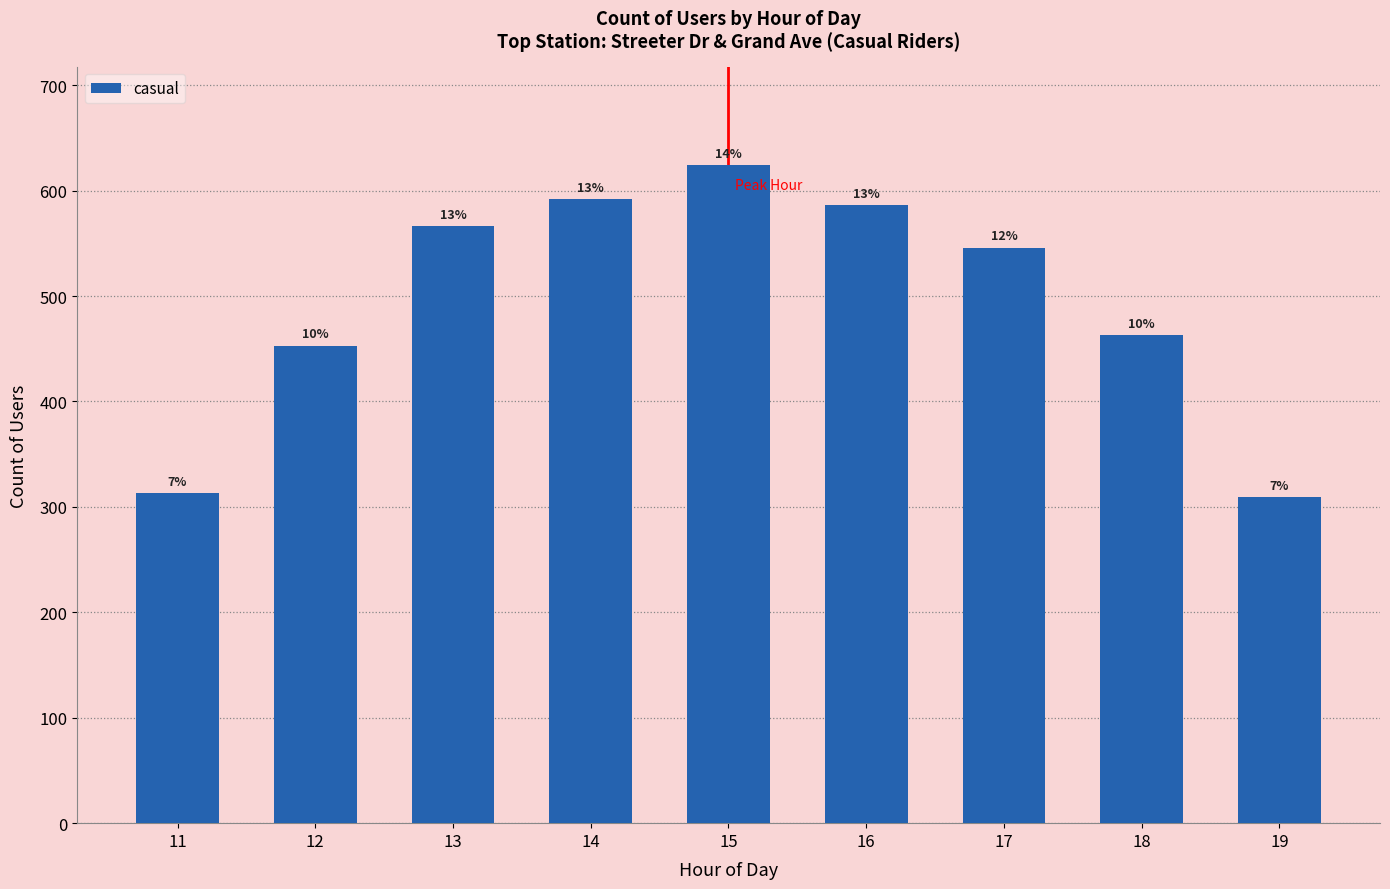

How many bars are there in total?

9